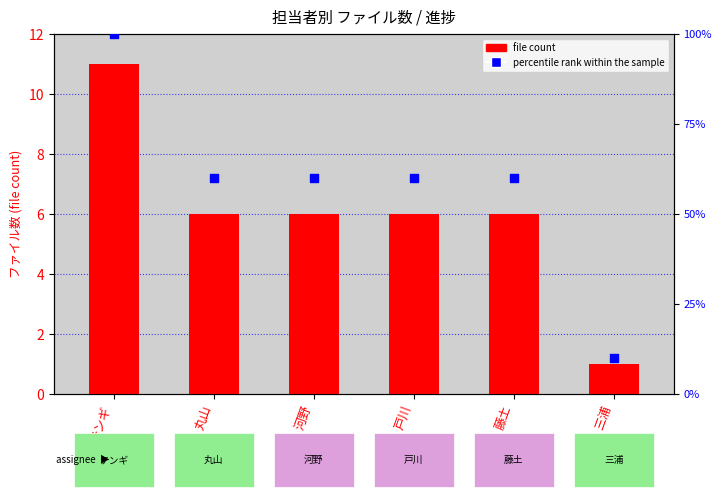

Between 河野 and 三浦, which is larger?

河野